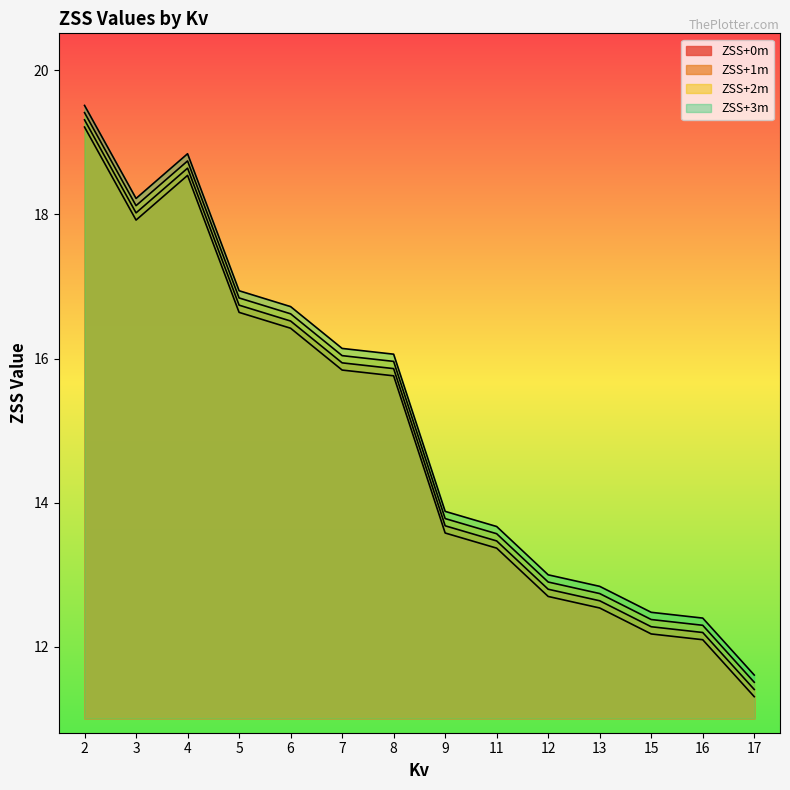

List the series in order of their peak value, highest first.

ZSS+3m, ZSS+1m, ZSS+2m, ZSS+0m